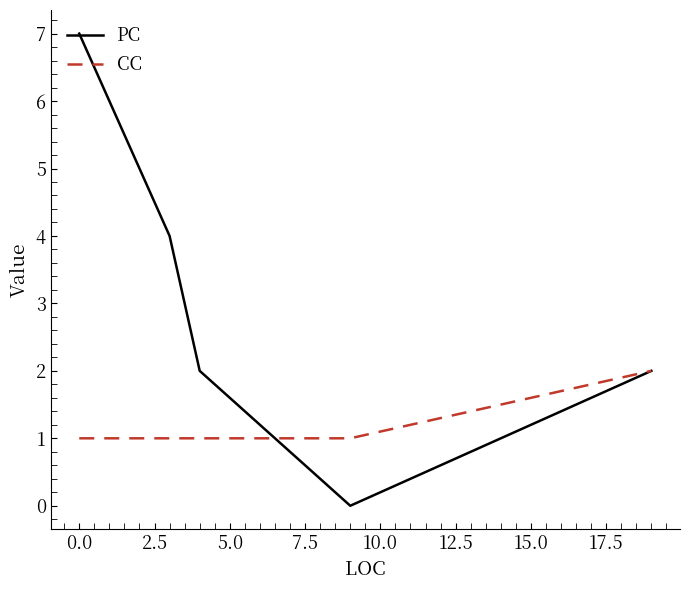

Rank the series by their average value, from lowest to highest.

CC, PC